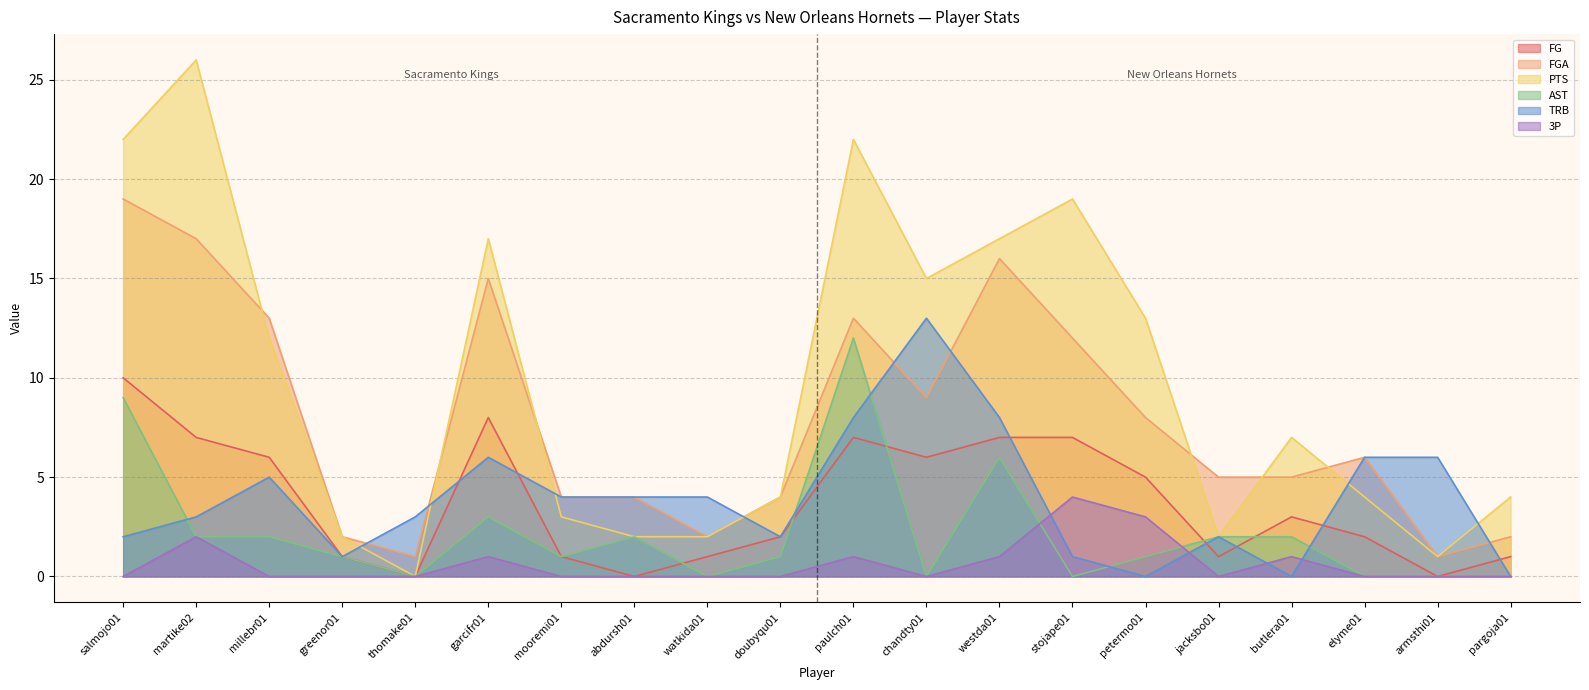

How many series are shown in this chart?

6